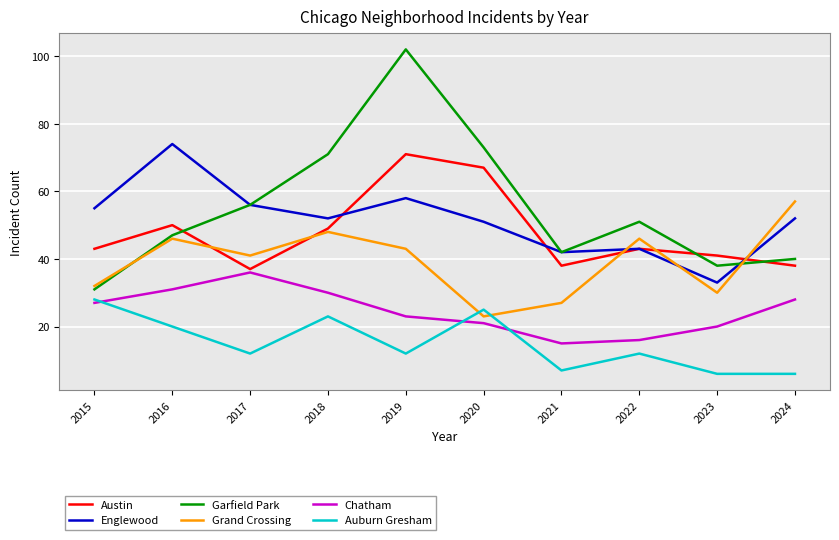

What is the difference between the Garfield Park values at 2021 and 2023?

4